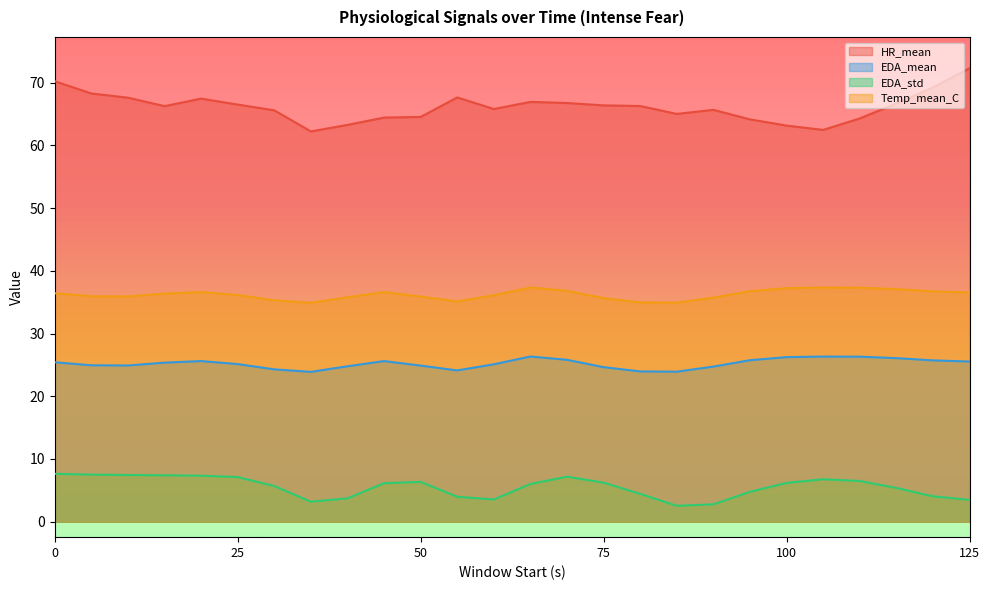

Rank the series by their maximum value, from lowest to highest.

EDA_std, EDA_mean, Temp_mean_C, HR_mean